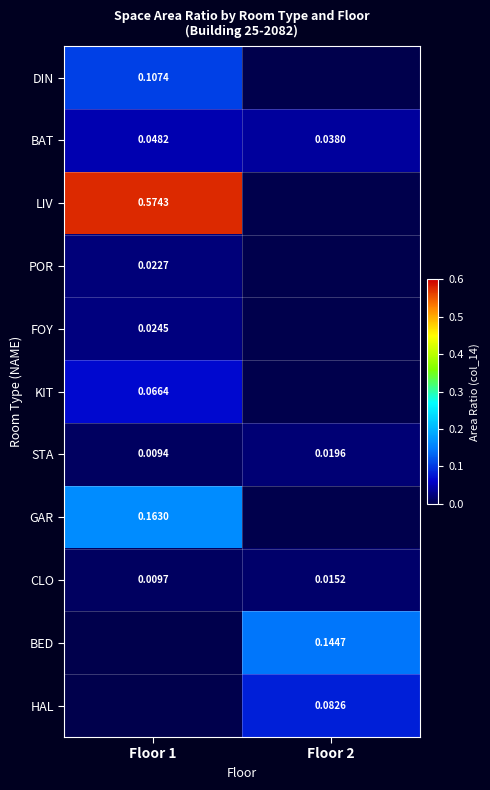

At which category does the chart reach its minimum across all series?

Floor 2